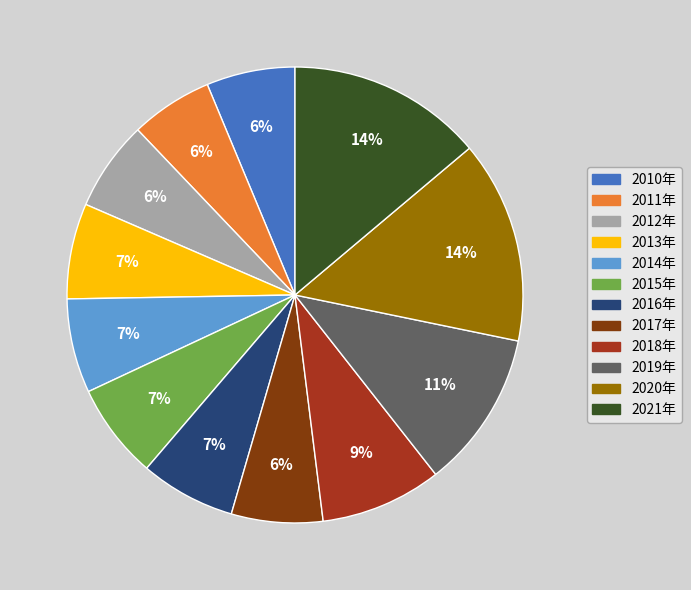

To the nearest percent, what is the combined percentage of 2019年 and 2010年?

17%